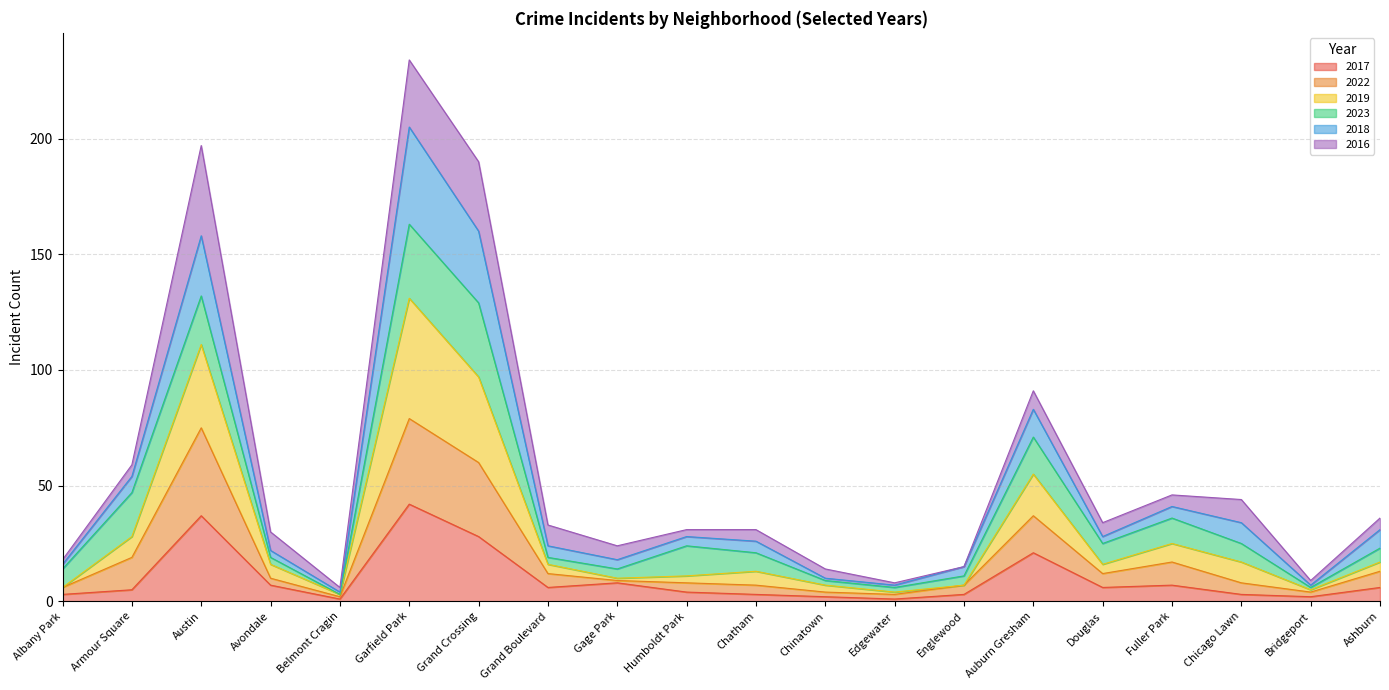

At which category is the sum across all series the highest?

Garfield Park